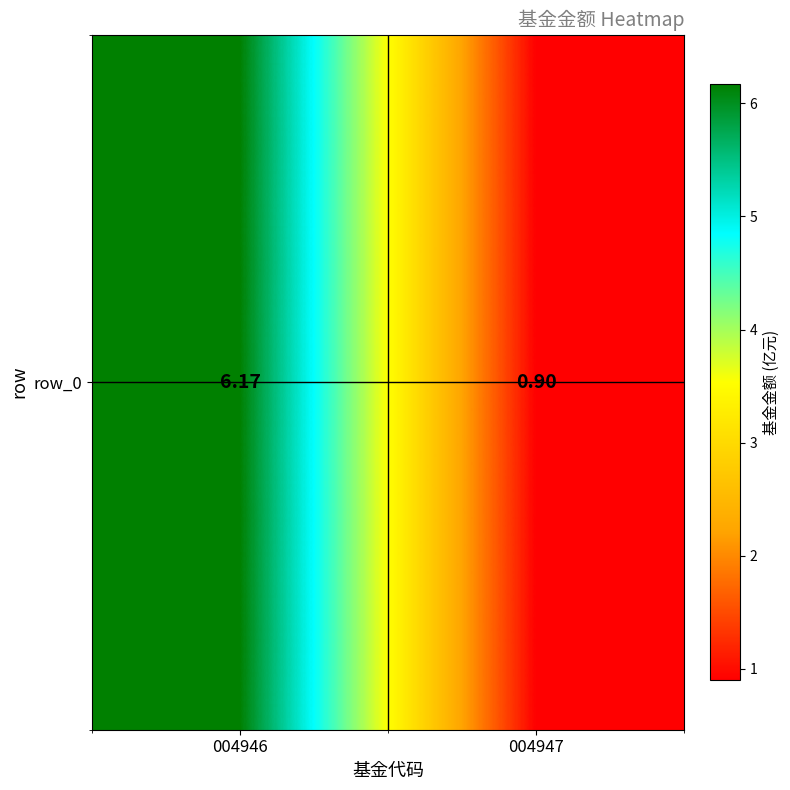

What value does the data have at 004947?

0.9